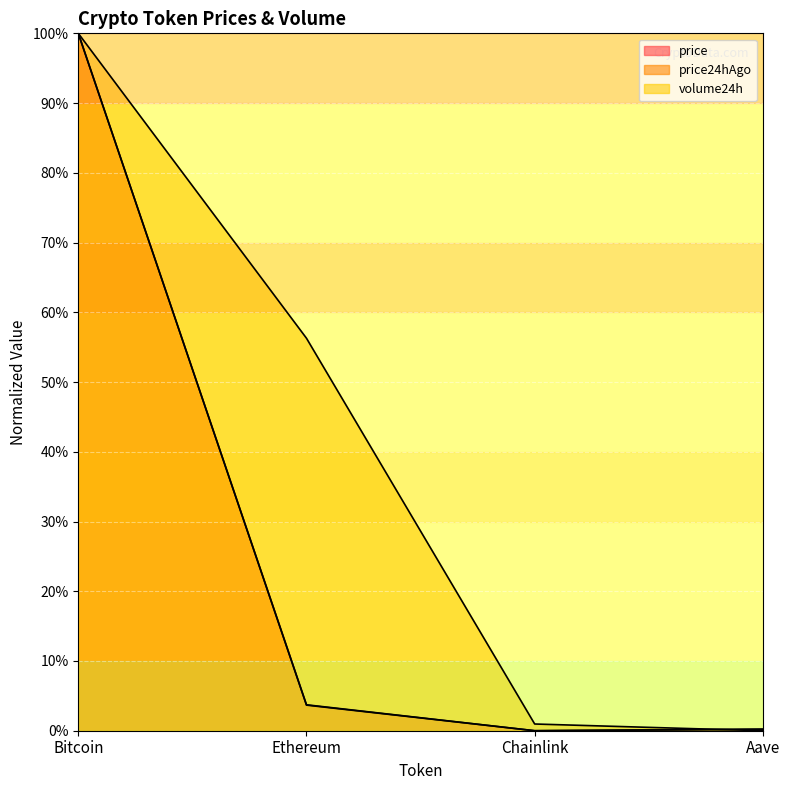

What position from the right is Bitcoin?

4